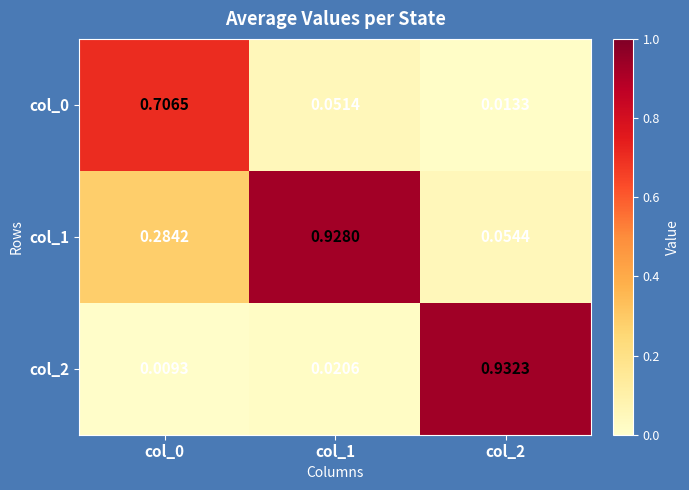

Is the value of col_0 at col_2 greater than the value of col_1 at col_1?

No